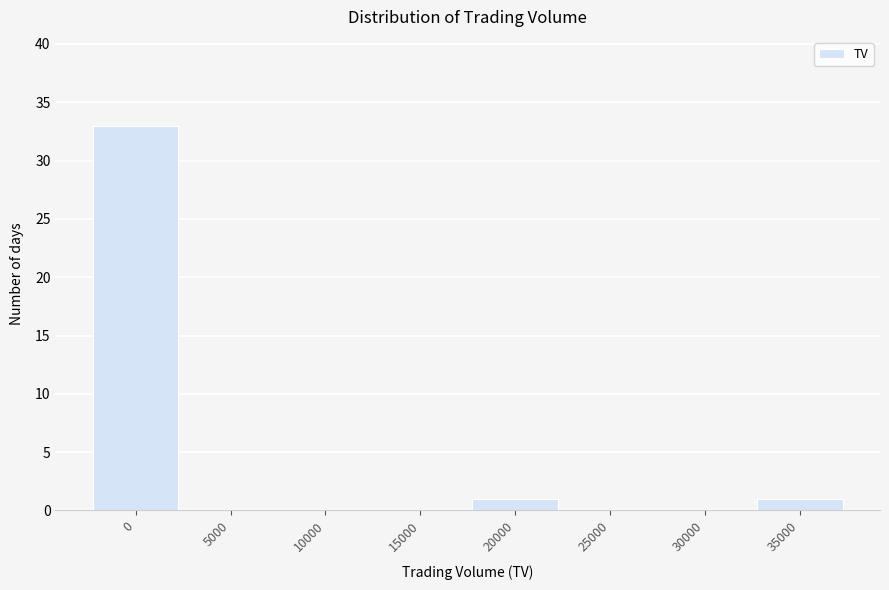

Reading left to right, what are all the values shown in this chart?

0=33	5000=0	10000=0	15000=0	20000=1	25000=0	30000=0	35000=1